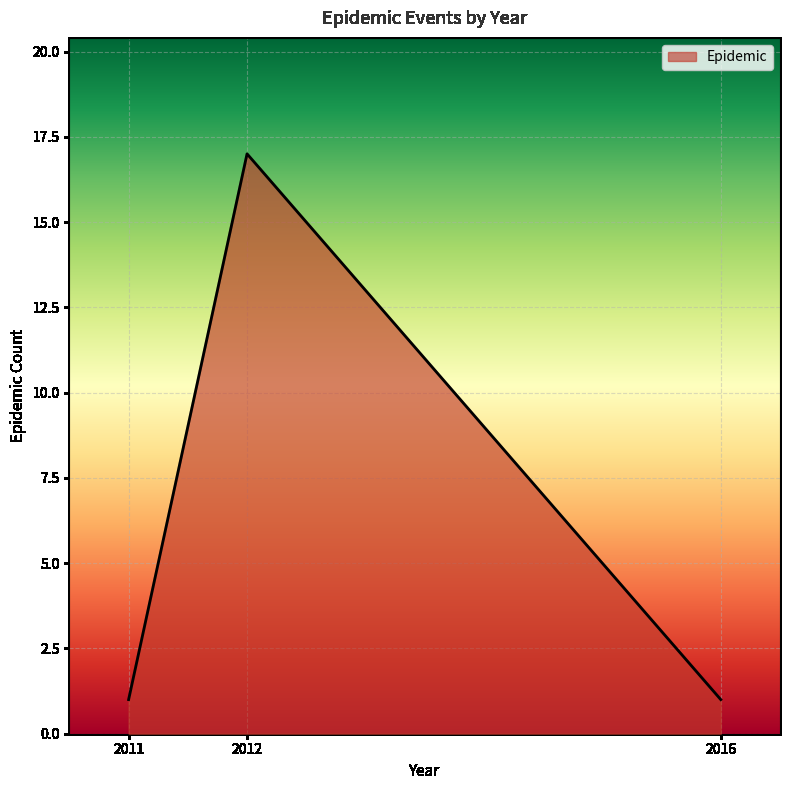

Between 2012 and 2011, which is larger?

2012